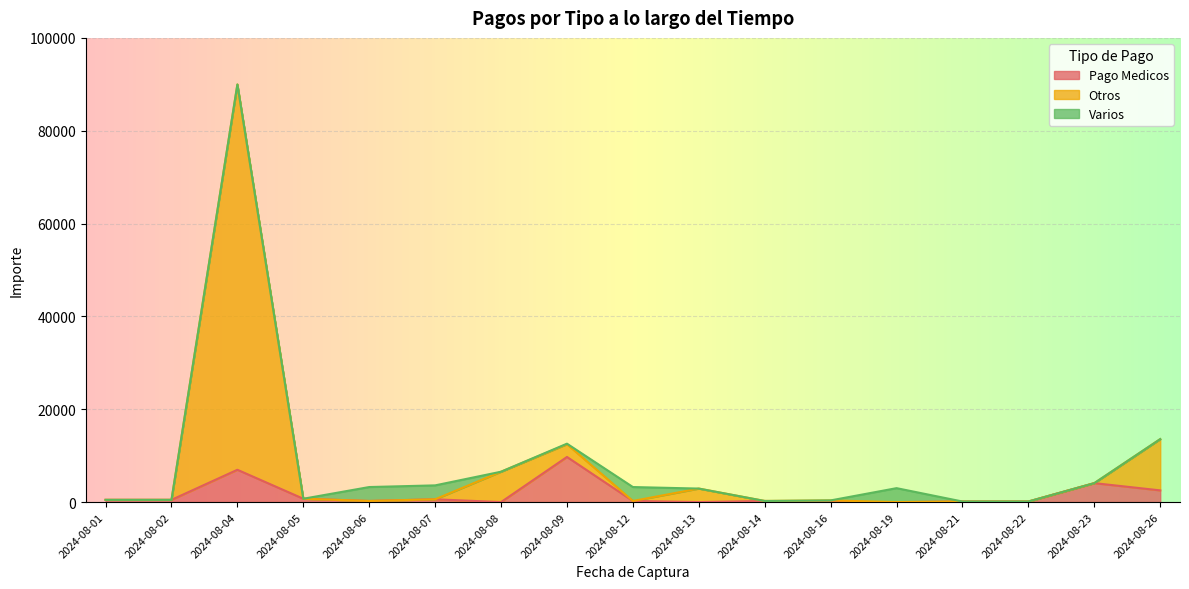

What is the difference between the Pago Medicos values at 2024-08-19 and 2024-08-12?

240